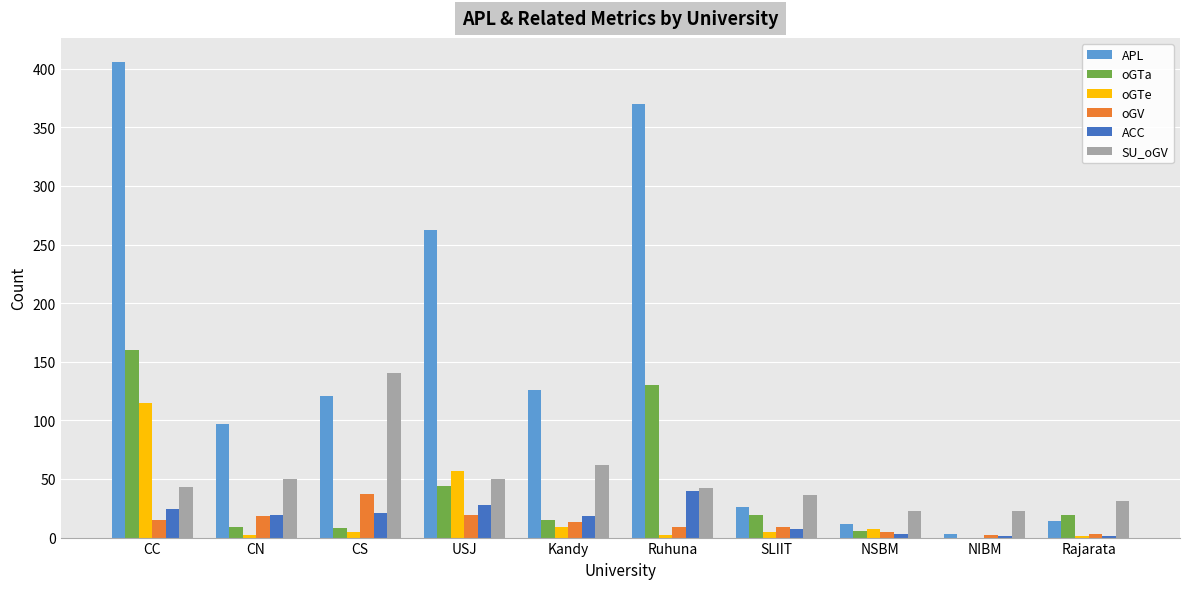

Which category has the highest value in the oGV series?

CS